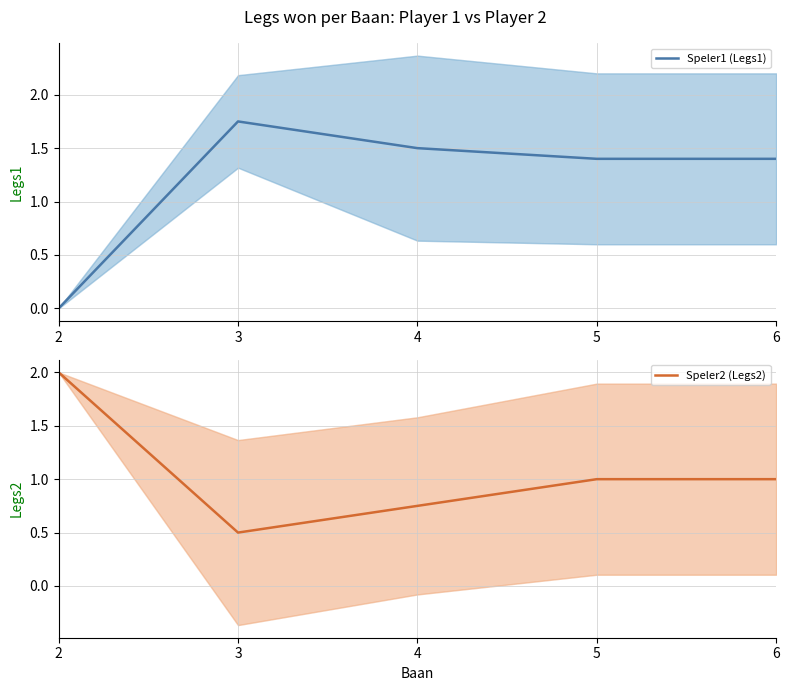

Count the Speler2 (Legs2) values in the range 0 to 1.

4